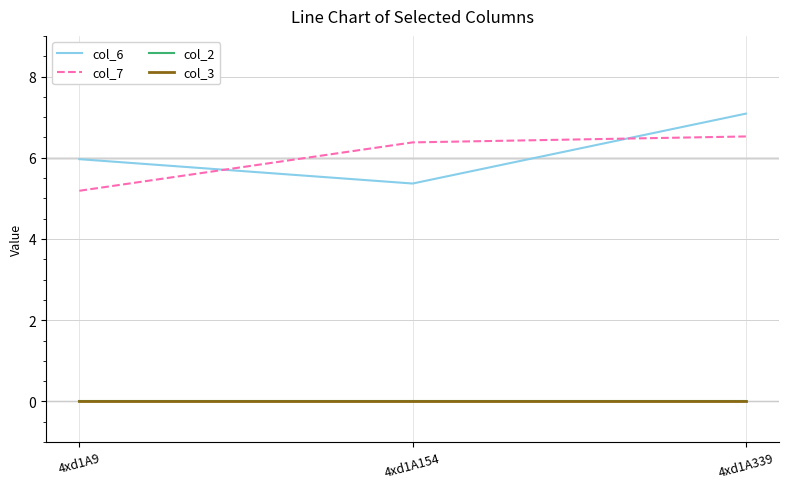

Which category has the highest value in the col_6 series?

4xd1A339